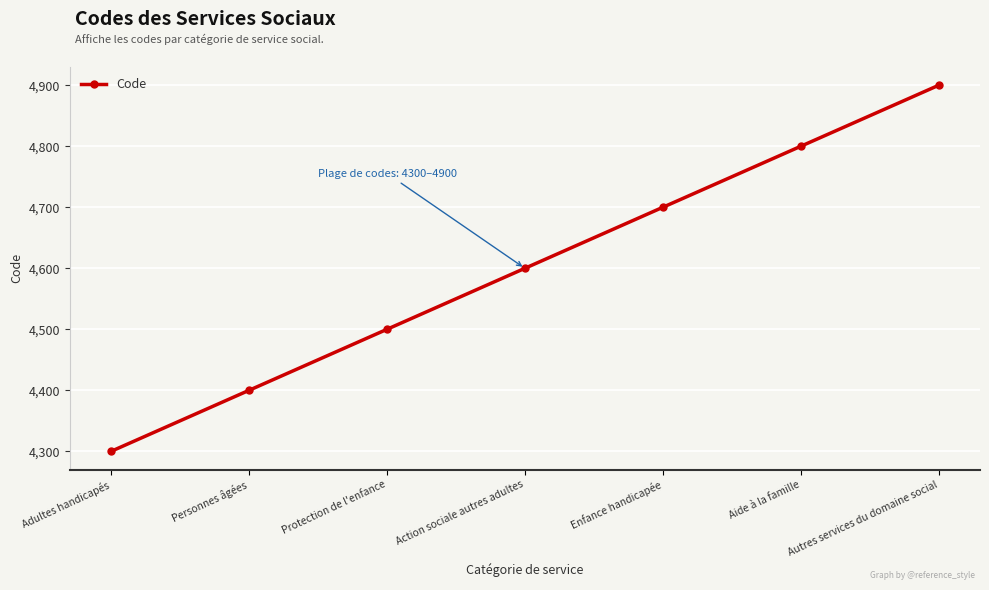

What is the label of the 3rd point from the left?

Protection de l'enfance